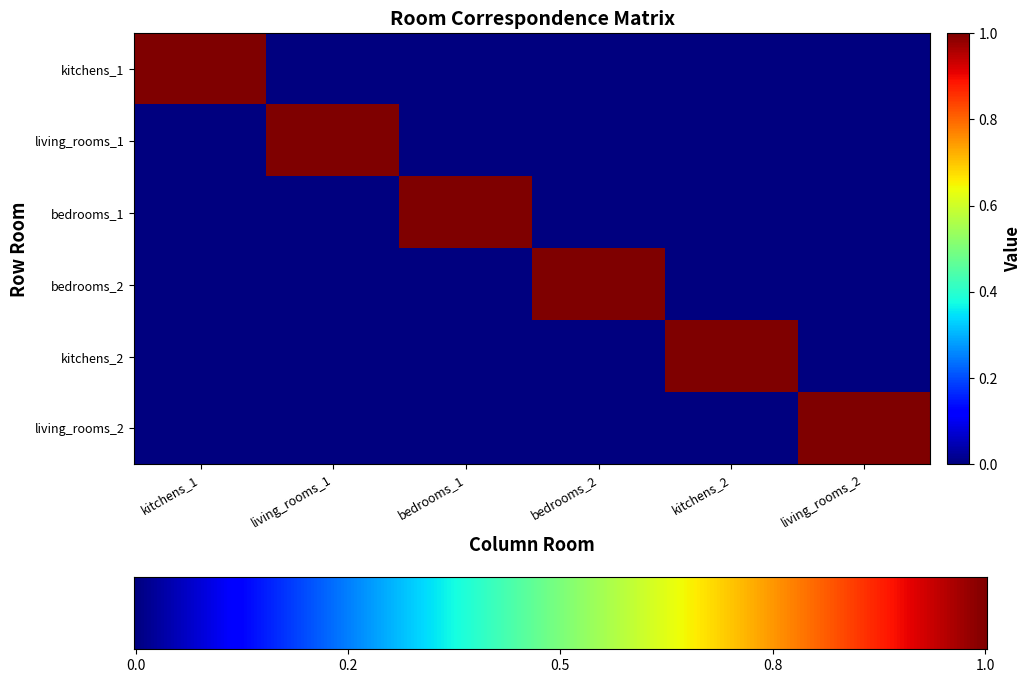

At which label is kitchens_2 closest to 0?

kitchens_1